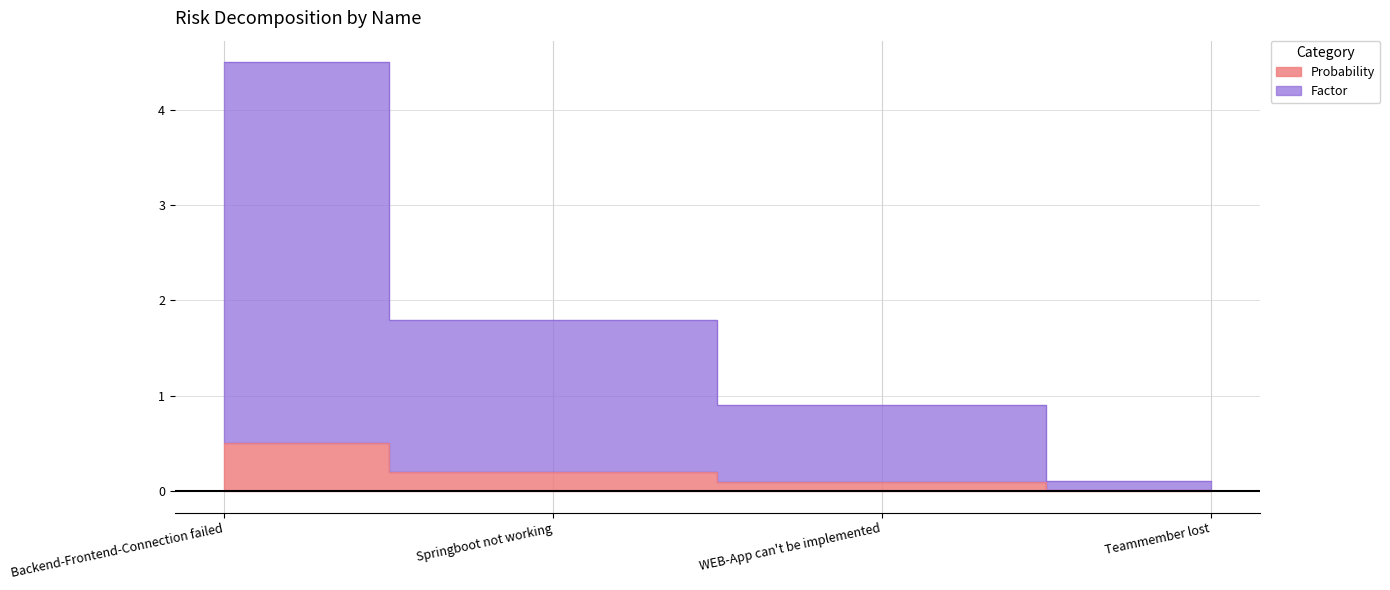

True or false: Probability and Factor cross at least once.

False